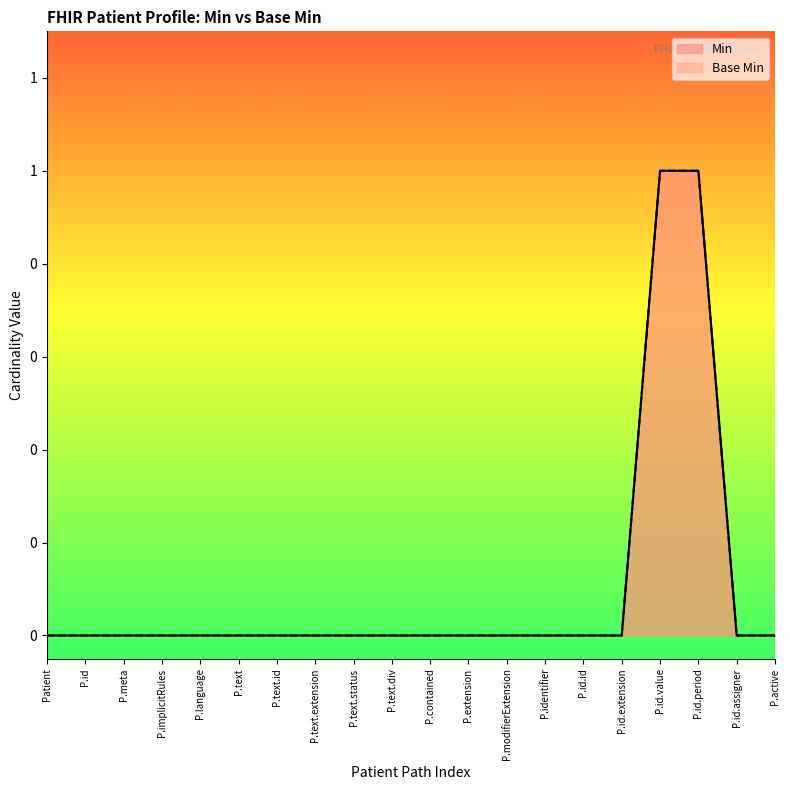

How many categories are shown in the chart?

20